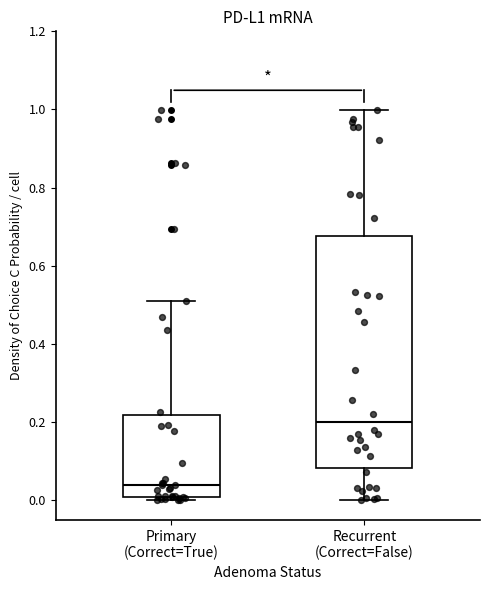

Comparing the boxes themselves (not the whiskers), which one is the tallest?

Recurrent (Correct=False)